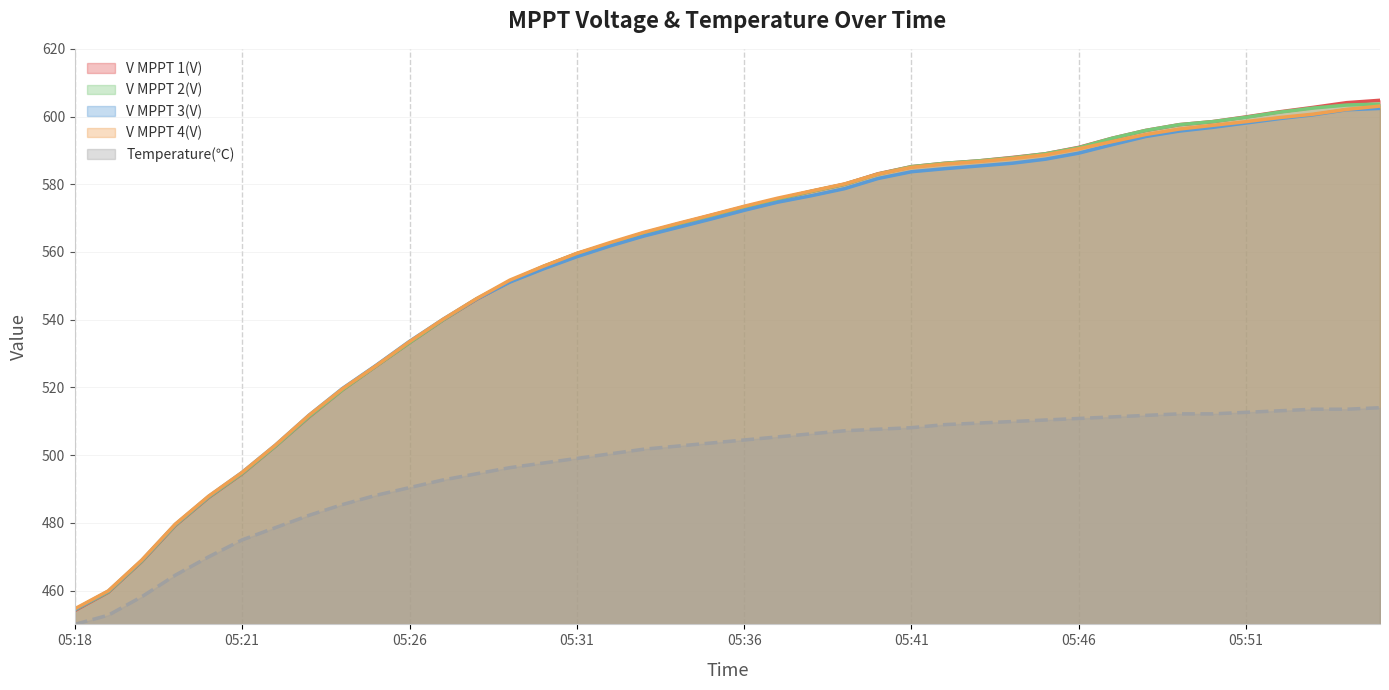

True or false: V MPPT 4(V) and Temperature(℃) cross at least once.

False